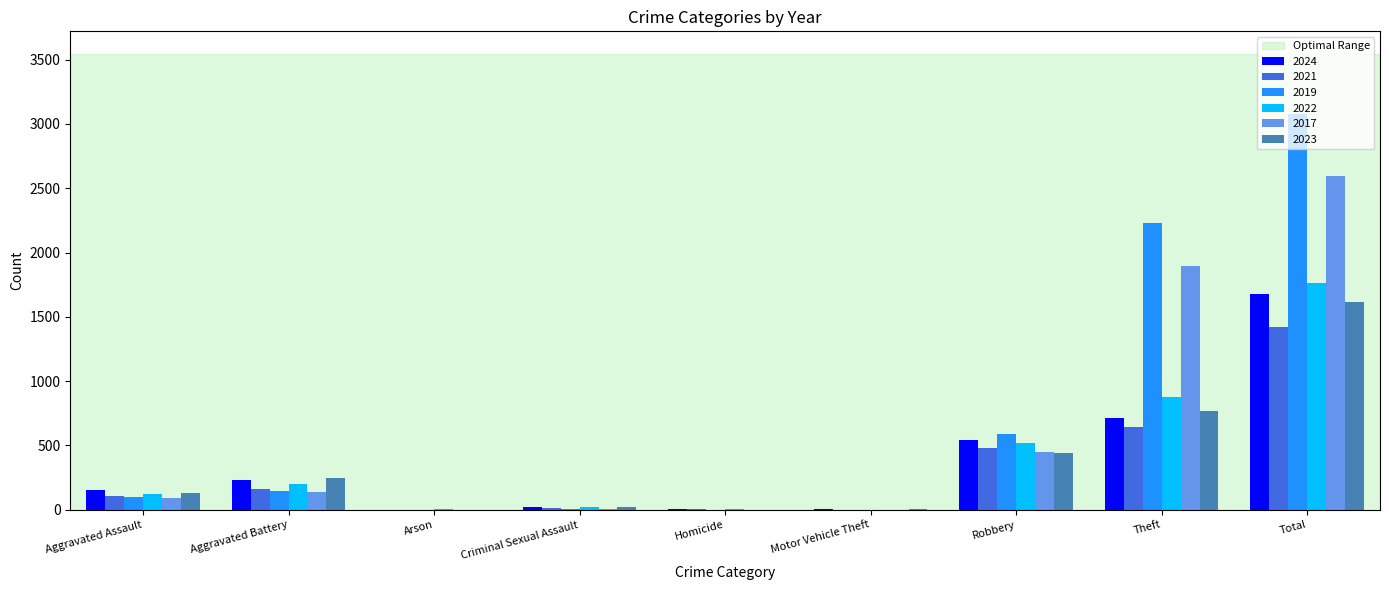

At which label does 2019 reach its peak?

Total